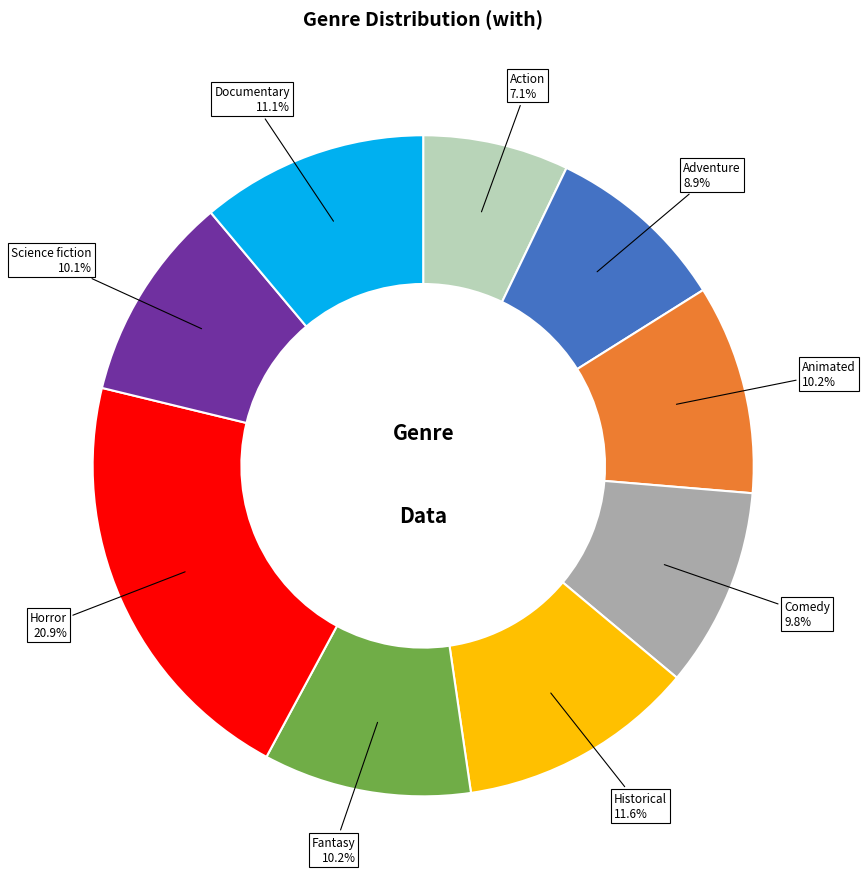

To the nearest percent, what portion does Documentary represent?

11%